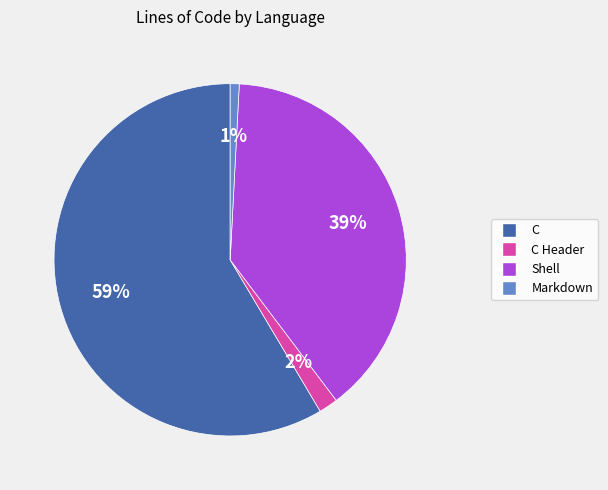

Does any single category account for the majority?

Yes